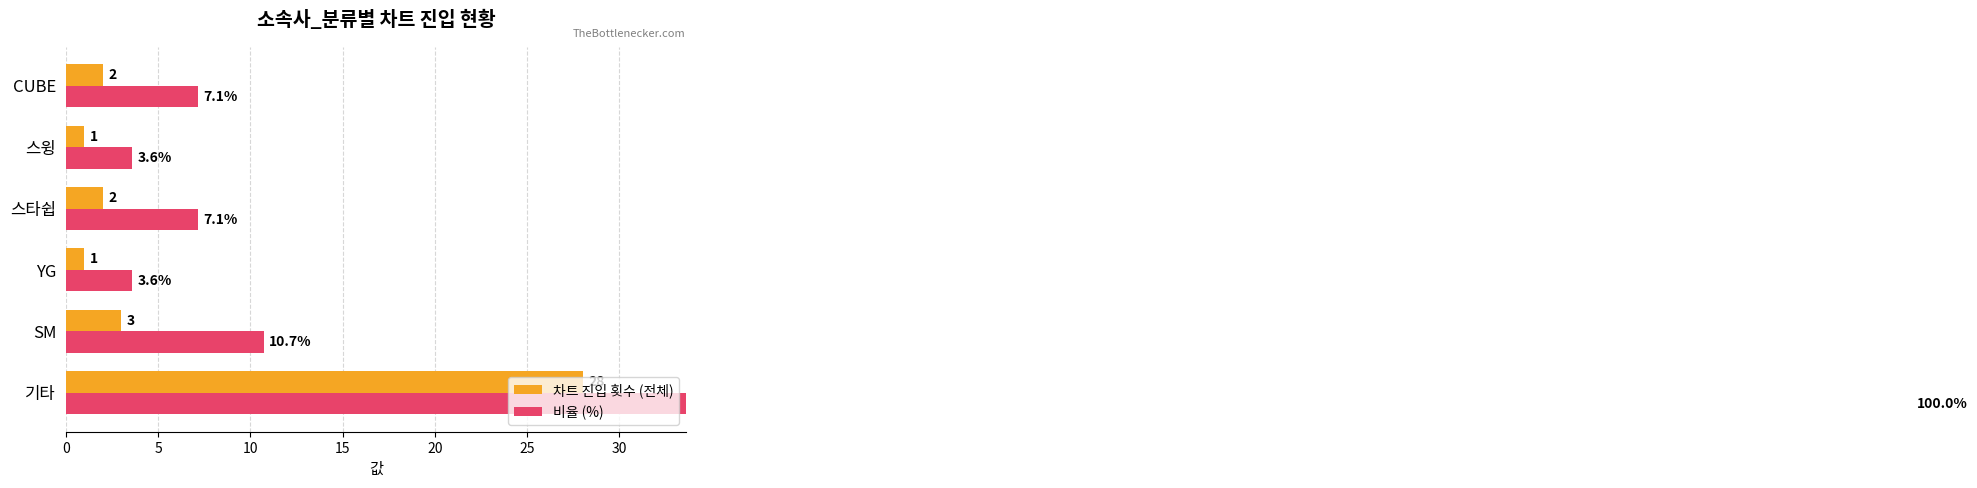

Is it true that 비율 (%) equals 0.7 at 스윙?

False